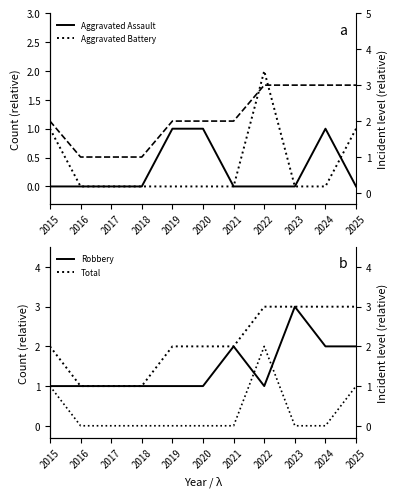

What is the difference between the second highest and minimum values in the Aggravated Assault series?

1